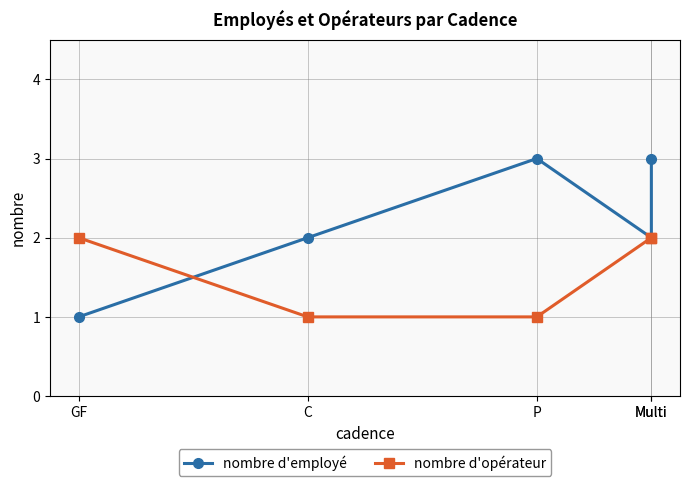

How many series are shown in this chart?

2